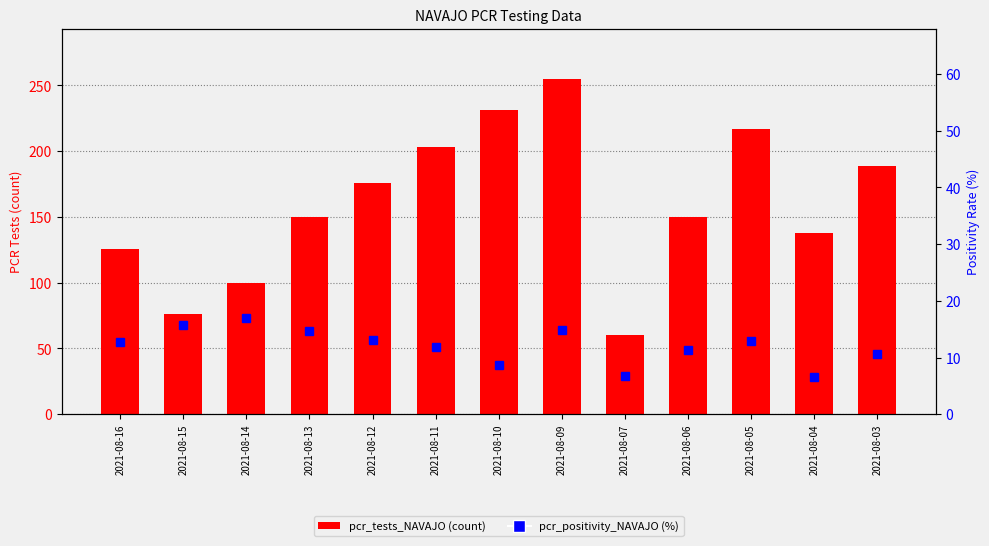

True or false: pcr_positivity_NAVAJO has a value of 12.7 at 2021-08-16.

True